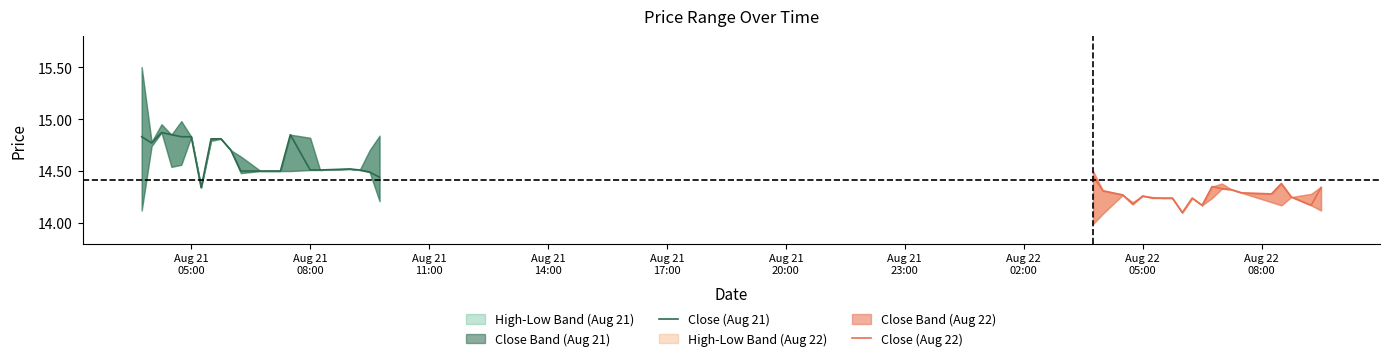

What is the difference between the highest and lowest values at Aug 22
02:00?

0.6